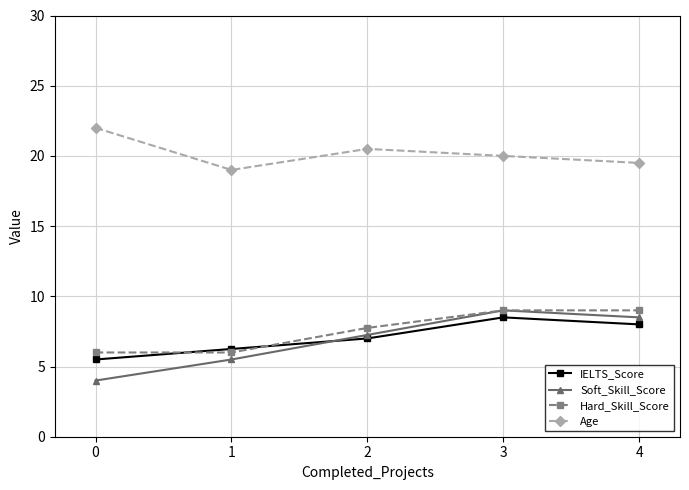

True or false: Hard_Skill_Score and Age intersect in this chart.

False